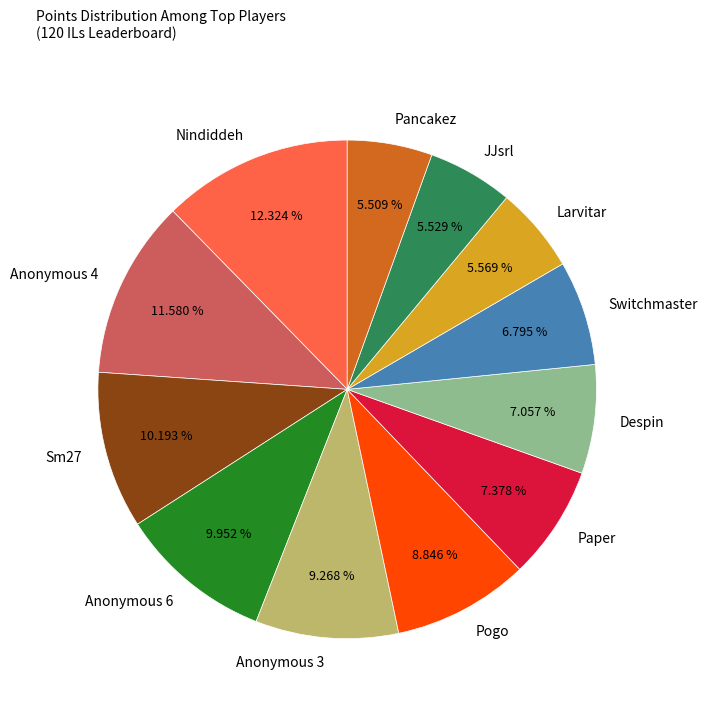

How many slices are in this pie chart?

12